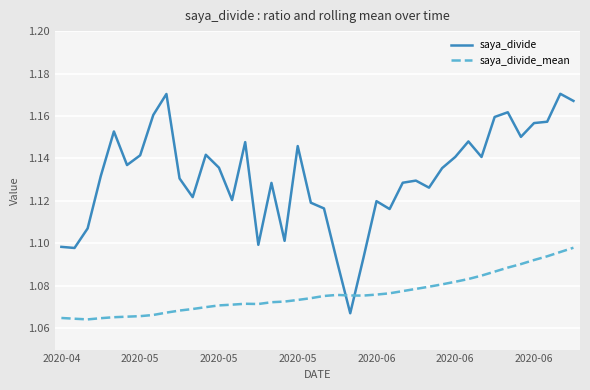

How many intersections are there between saya_divide_mean and saya_divide?

2